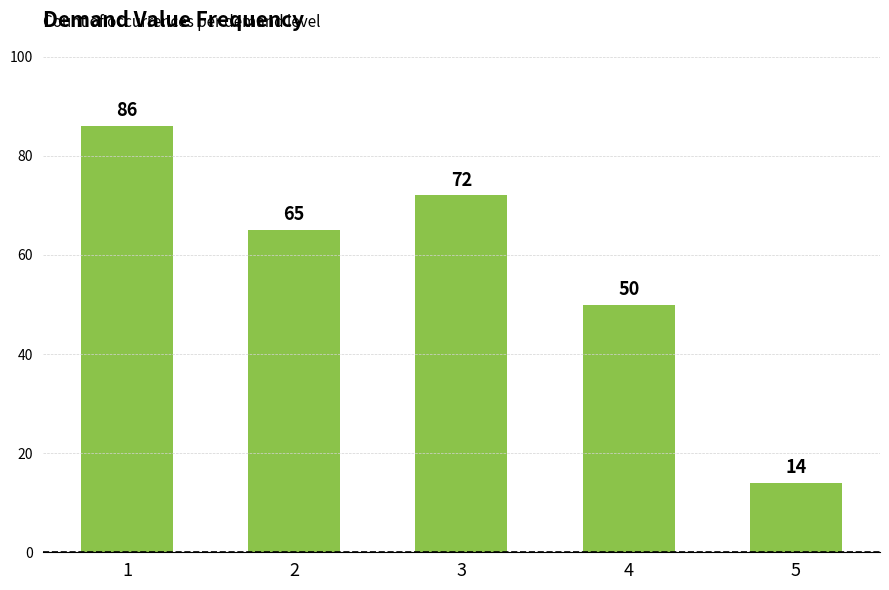

What is the greatest value displayed?

86